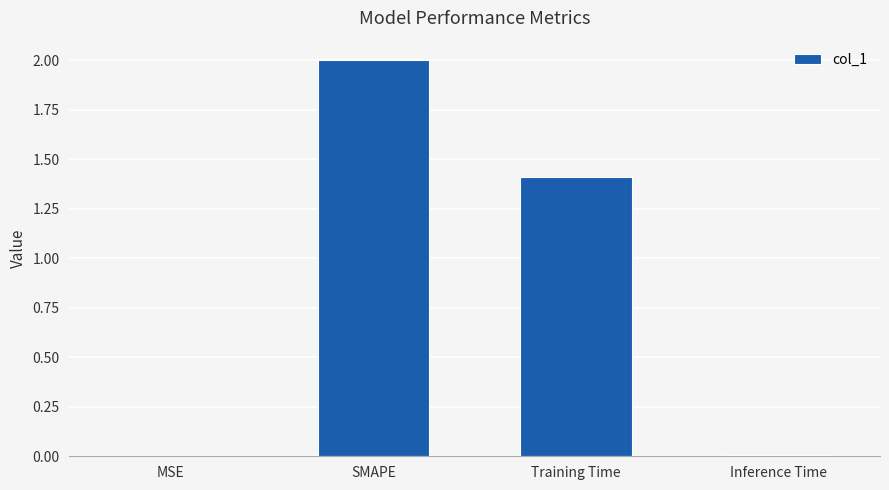

Between Training Time and MSE, which is larger?

Training Time